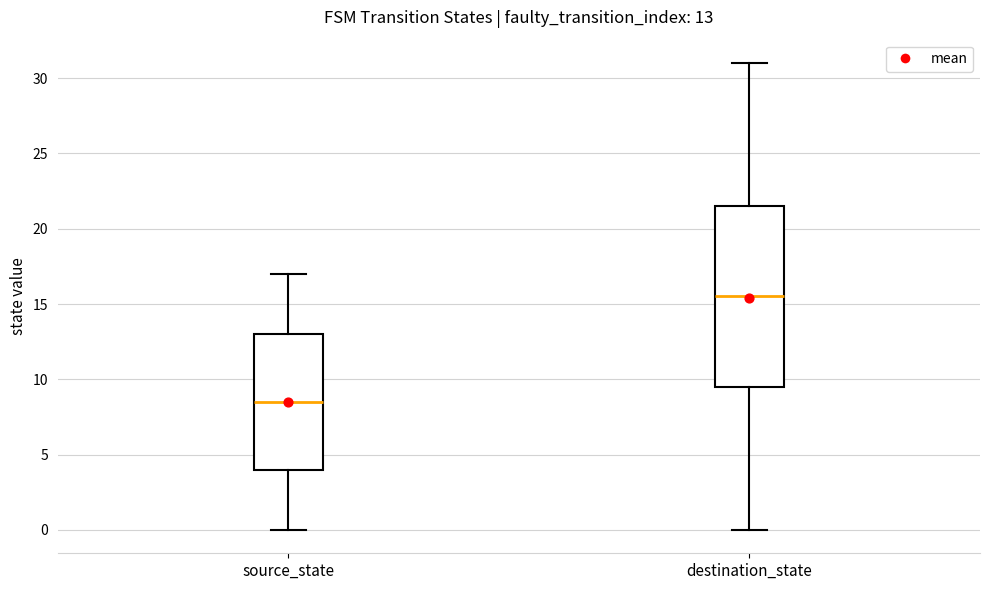

Which box's median line is the highest?

destination_state